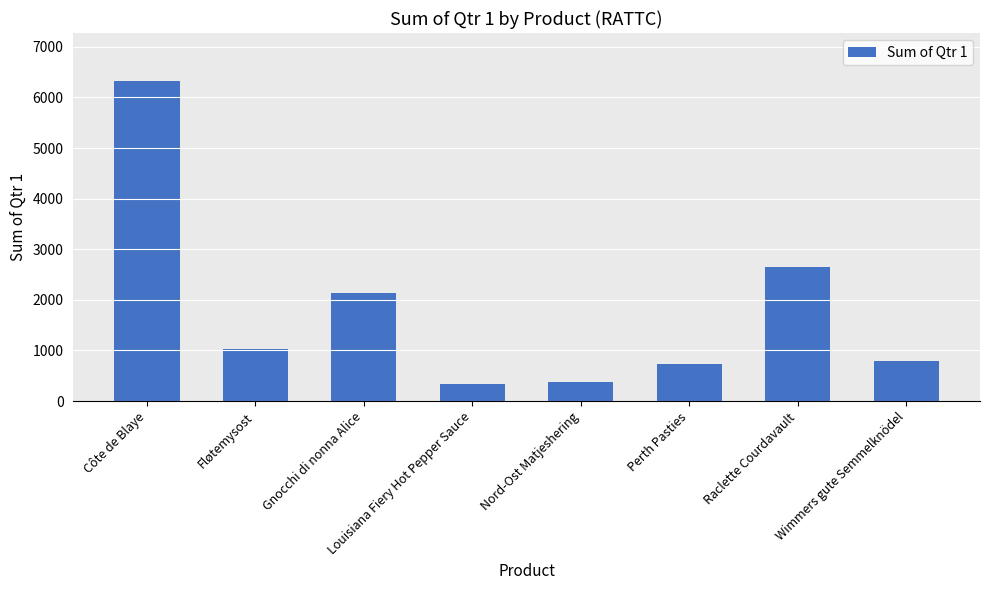

What value does the data have at Nord-Ost Matjeshering?

372.6